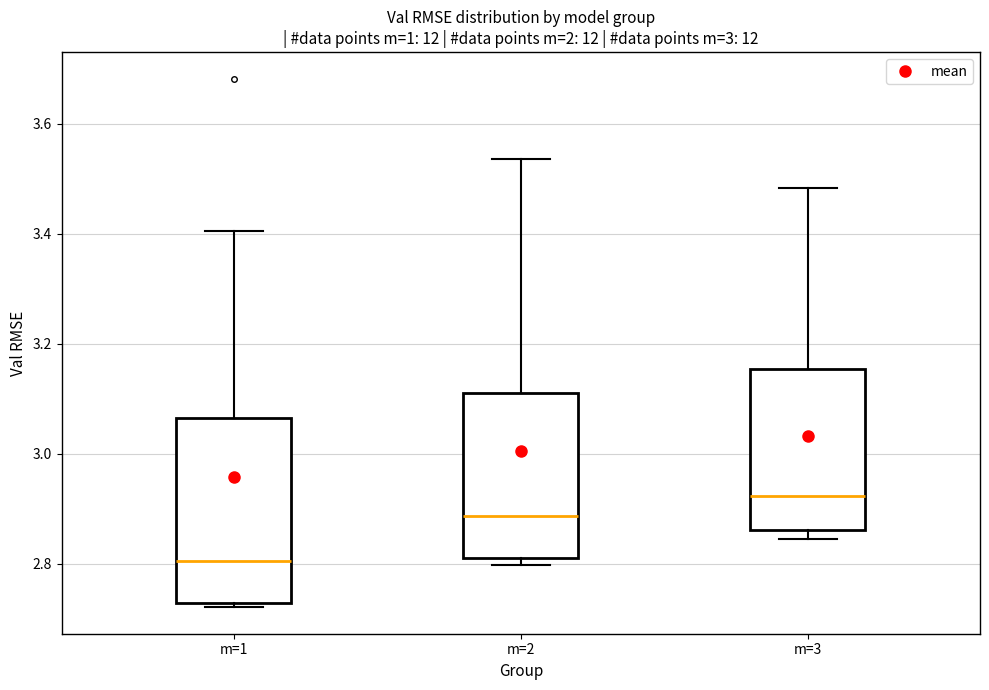

Reading left to right, transcribe this box plot: for each box, give where its median line is, the range the box spans, and where its two whiskers end, as read against the y-axis. The values are not printed on the chart, so give them approximately, as read against the axis.

m=1: median 2.80, box 2.72 to 3.06, whiskers 2.72 (just below the box's lower edge) to 3.40
m=2: median 2.88, box 2.82 to 3.12, whiskers 2.80 to 3.54
m=3: median 2.92, box 2.86 to 3.16, whiskers 2.84 to 3.48